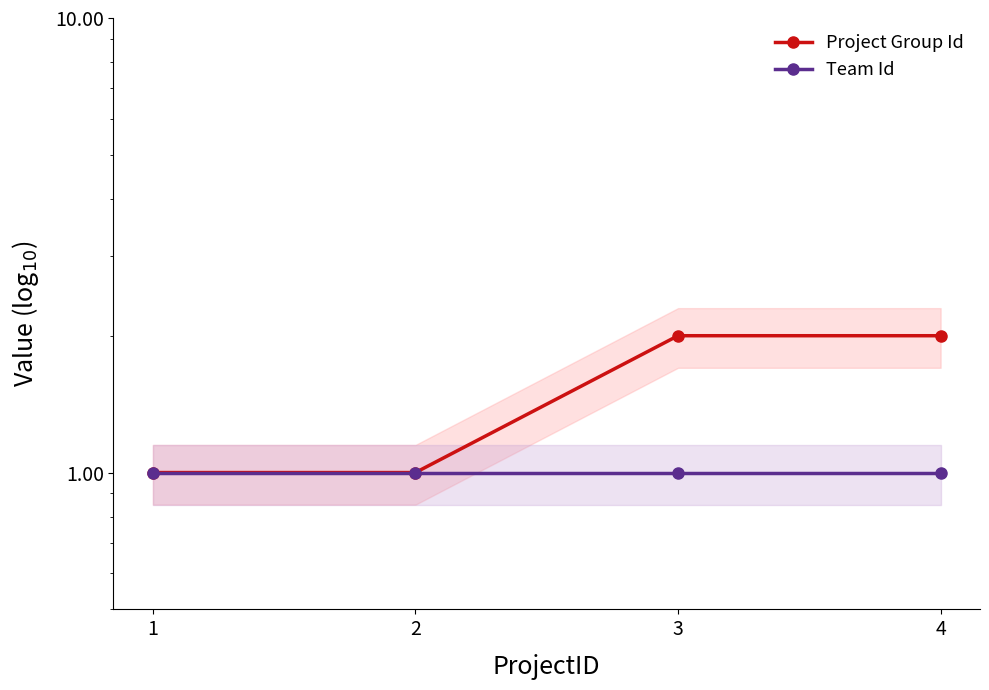

Reading left to right, transcribe all the data shown in this chart.

Project Group Id: 1	1	2	2
Team Id: 1	1	1	1